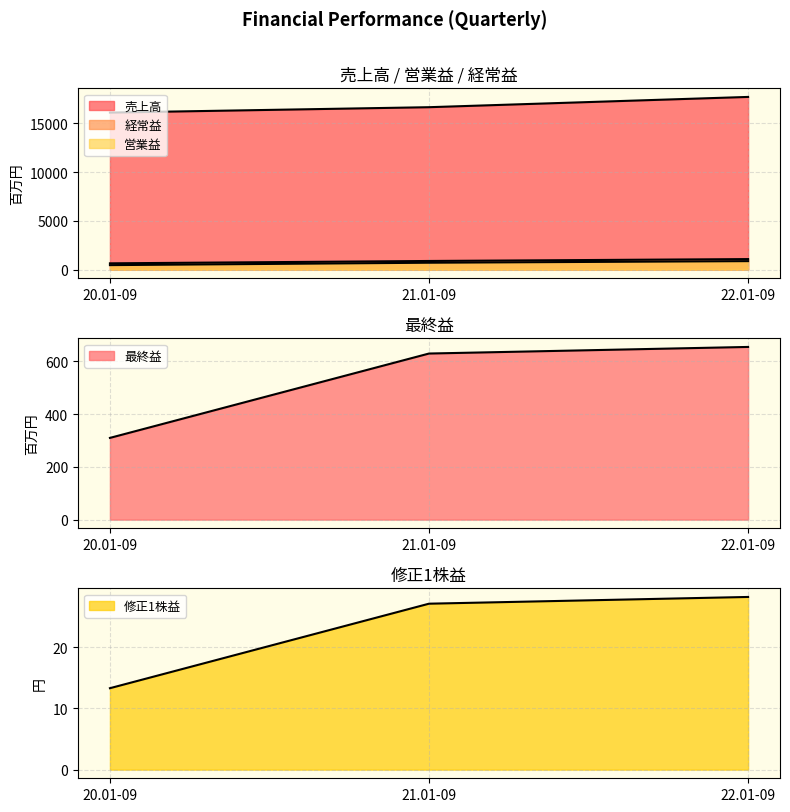

What is the label of the 2nd point from the right?

21.01-09